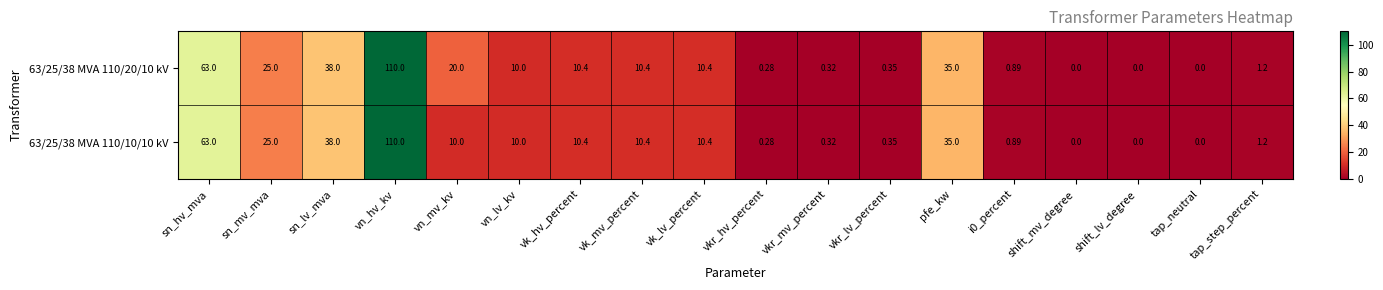

Where is 63/25/38 MVA 110/20/10 kV nearest to the value 55?

sn_hv_mva